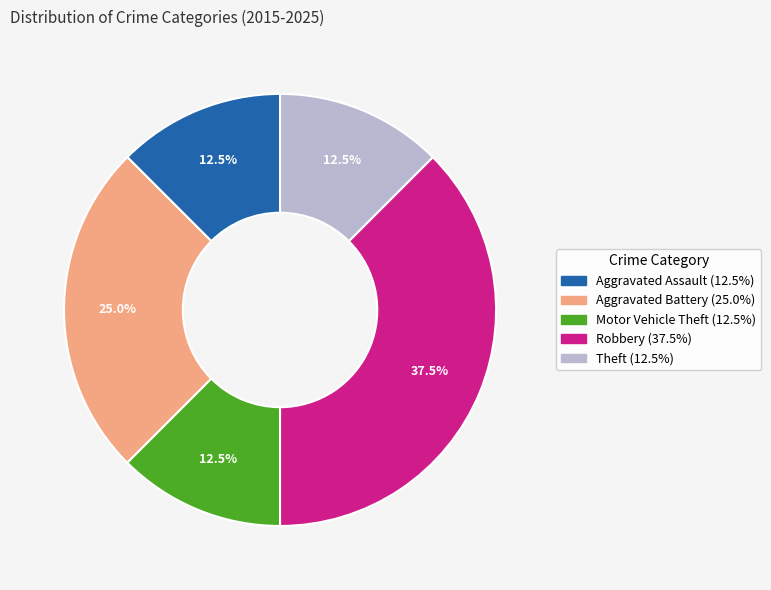

How many segments does this pie chart have?

5